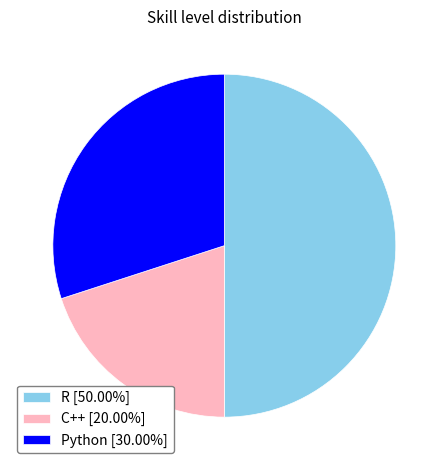

How many segments does this pie chart have?

3